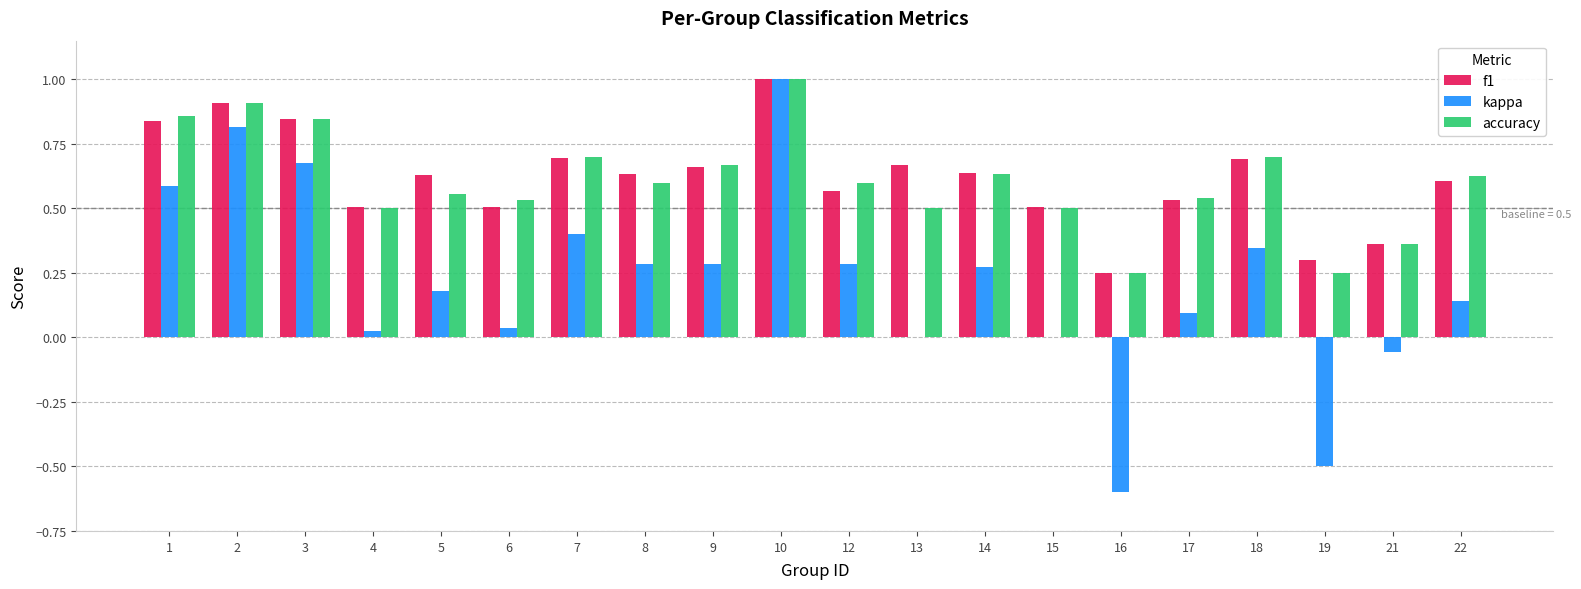

Which series has the widest spread of values?

kappa